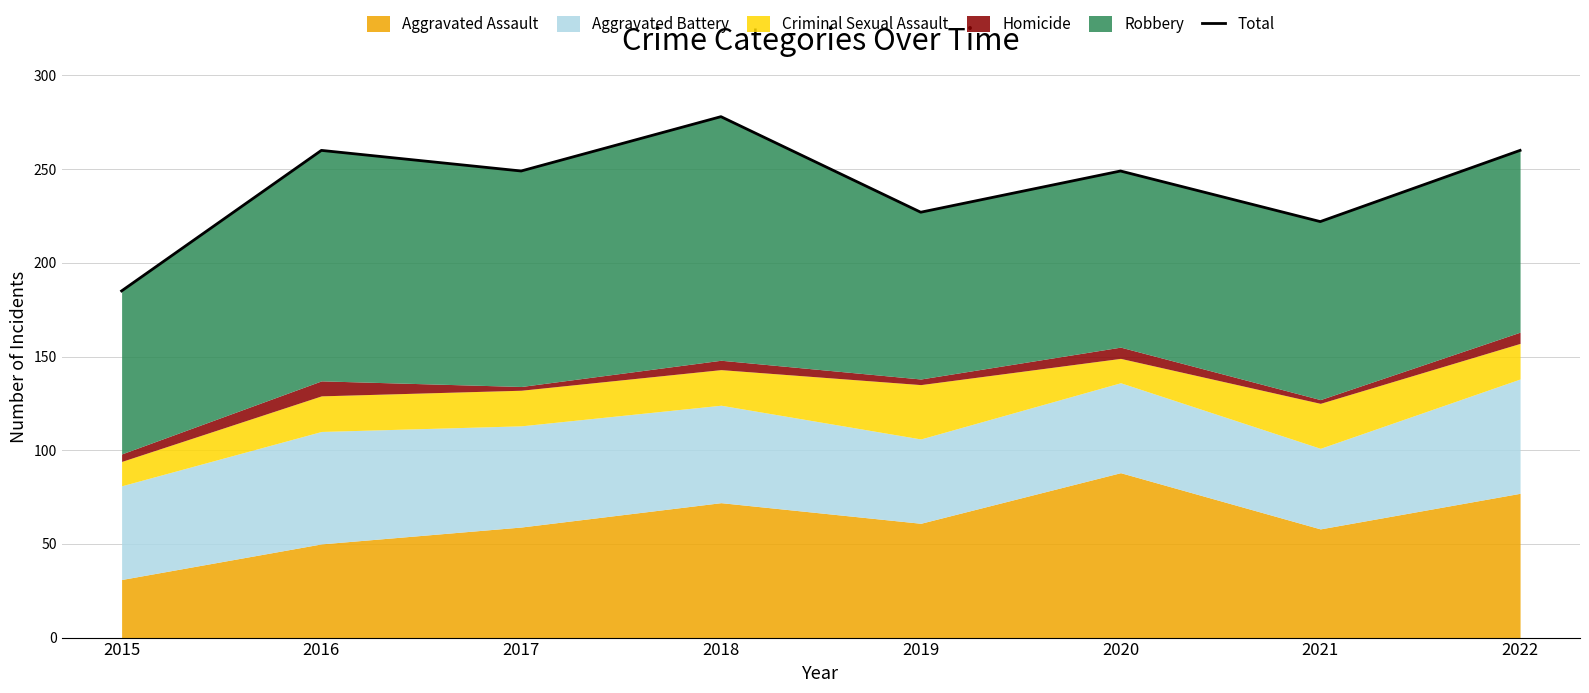

Reading left to right, what are all the values shown in this chart?

2015=185	2016=260	2017=249	2018=278	2019=227	2020=249	2021=222	2022=260